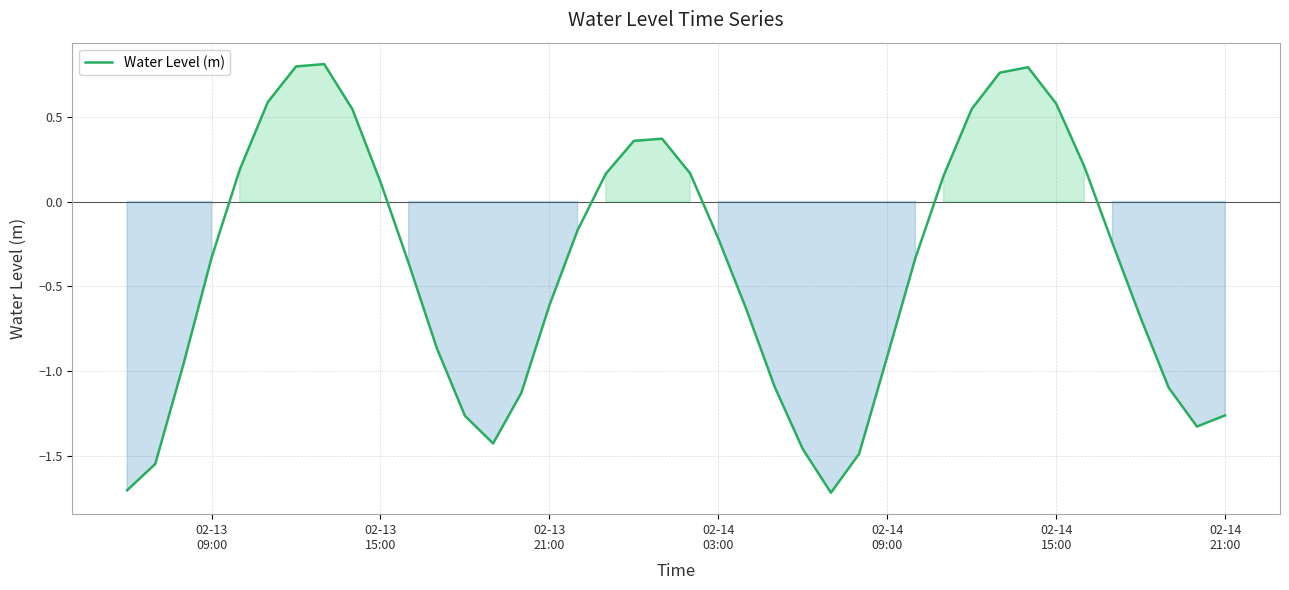

Does the chart display data point markers on the line(s)?

No